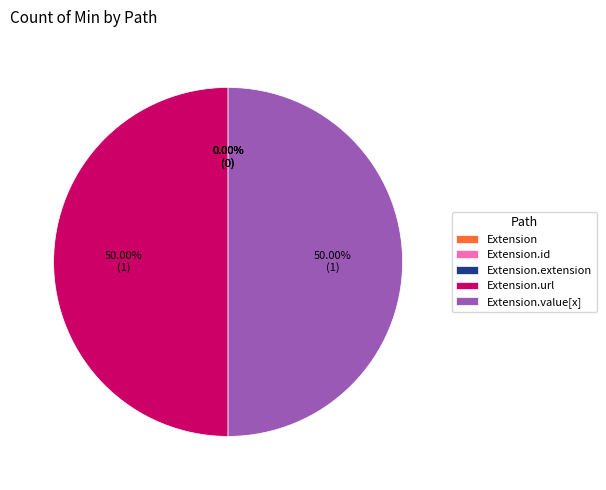

How many slices are in this pie chart?

5